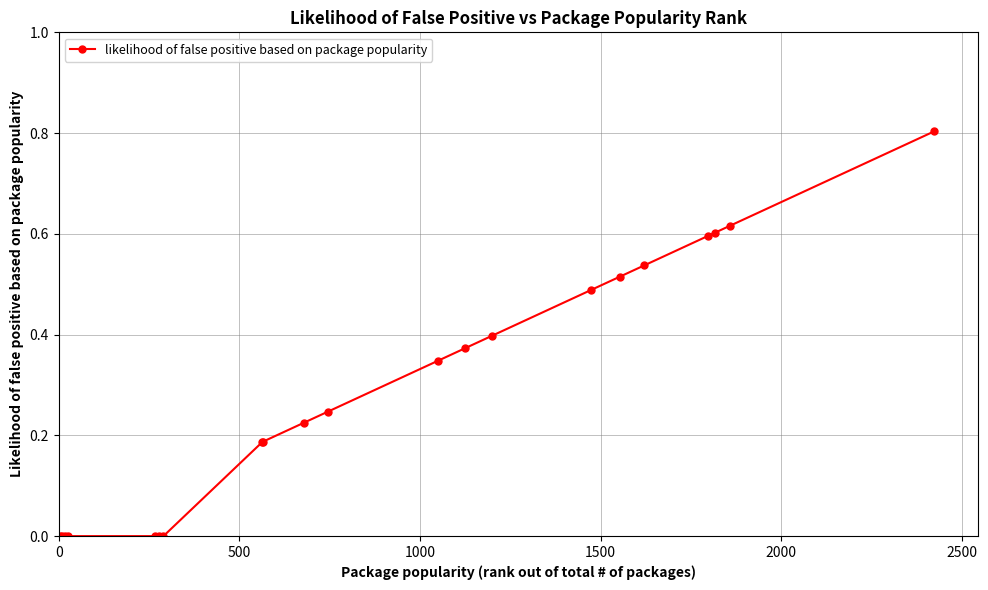

What is the sum of all values?

6.1